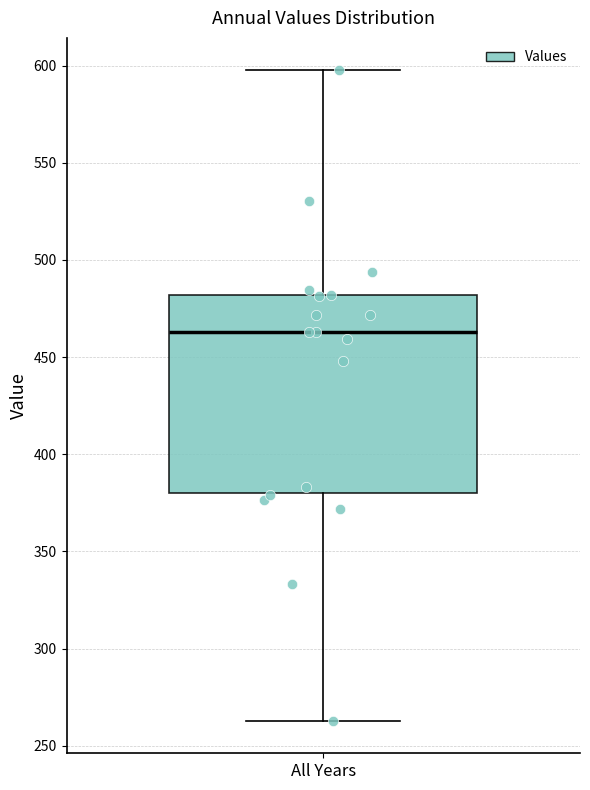

Transcribe this box plot: give where the median line is, the range the box spans, and where the two whiskers end, as read against the y-axis. The values are not printed on the chart, so give them approximately, as read against the axis.

median 465, box 380 to 480, whiskers 265 to 595